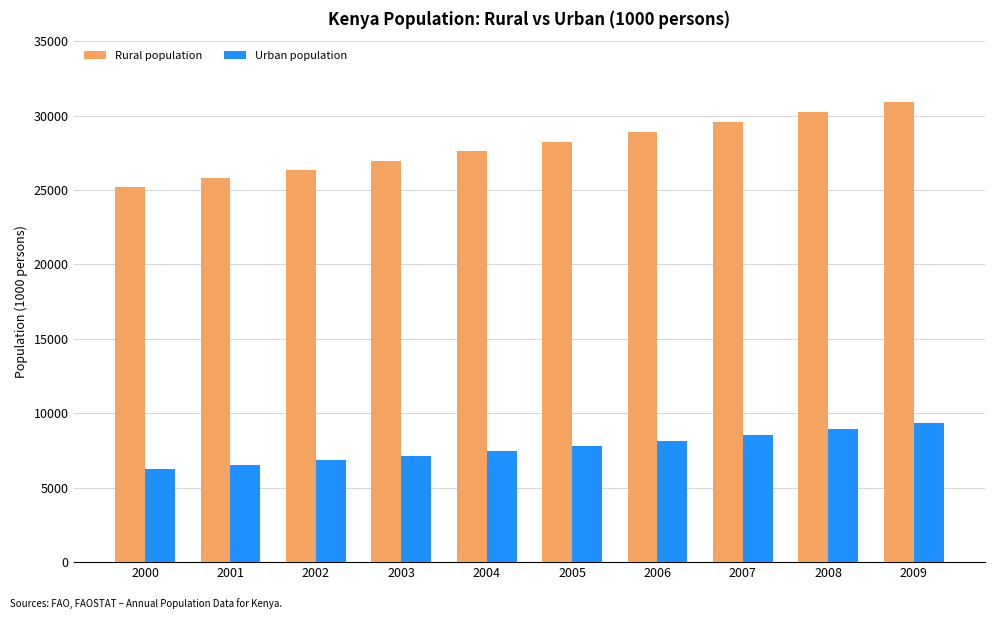

What are all the series names shown in the legend?

Rural population, Urban population